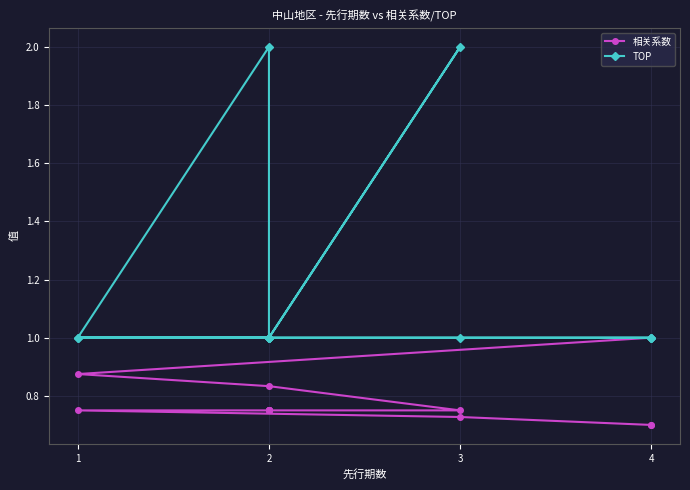

Is the value of 相关系数 at 4 greater than the value of TOP at 4?

No